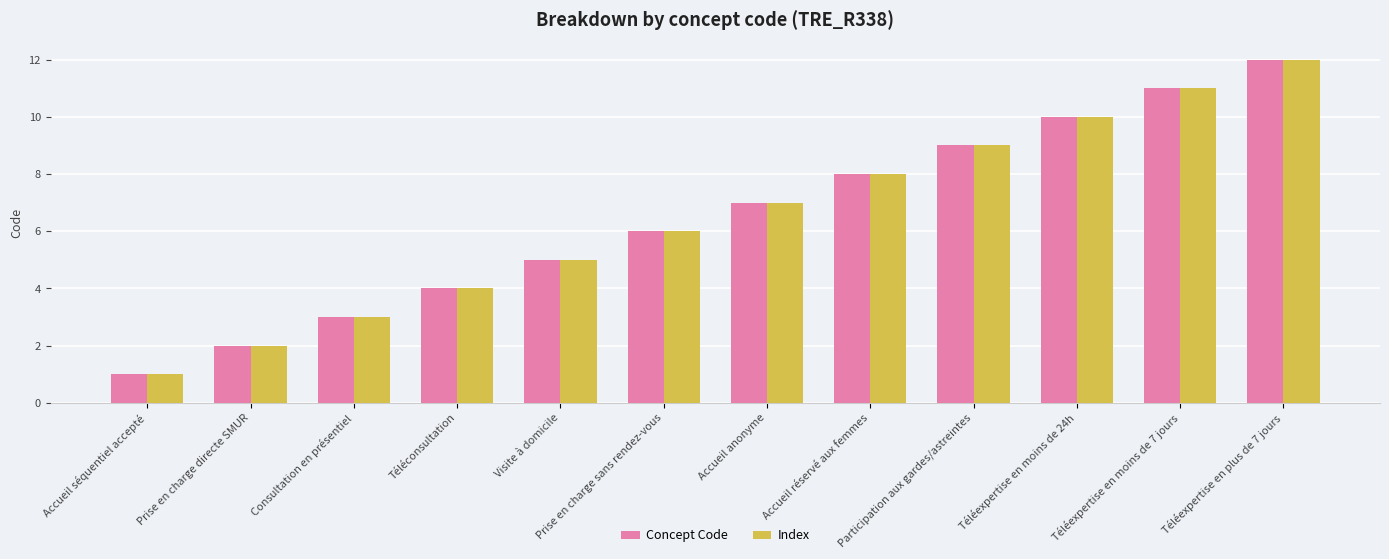

Is it true that Concept Code equals 12 at Accueil anonyme?

False